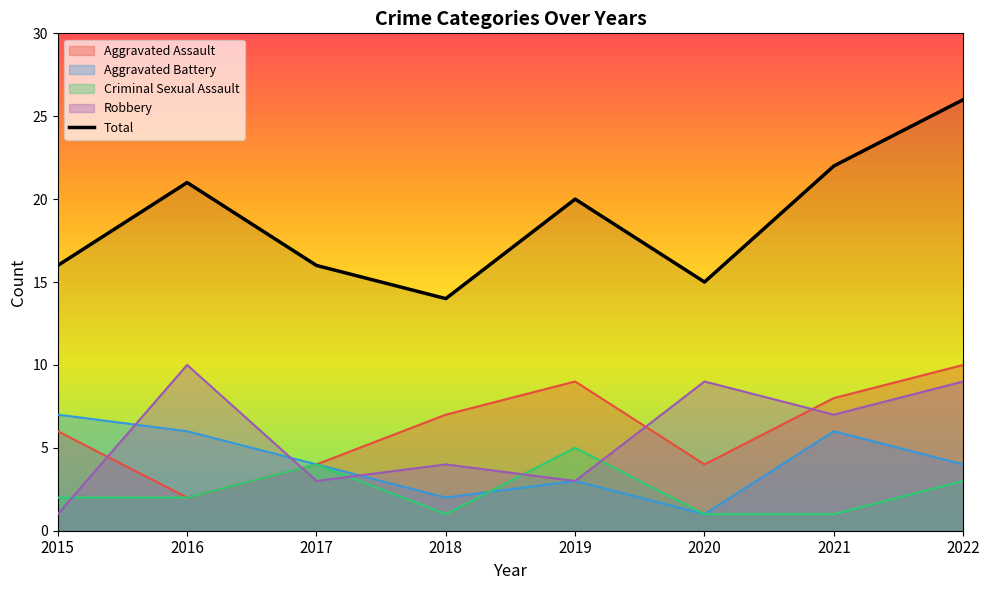

What is the difference between the maximum and minimum values?

12